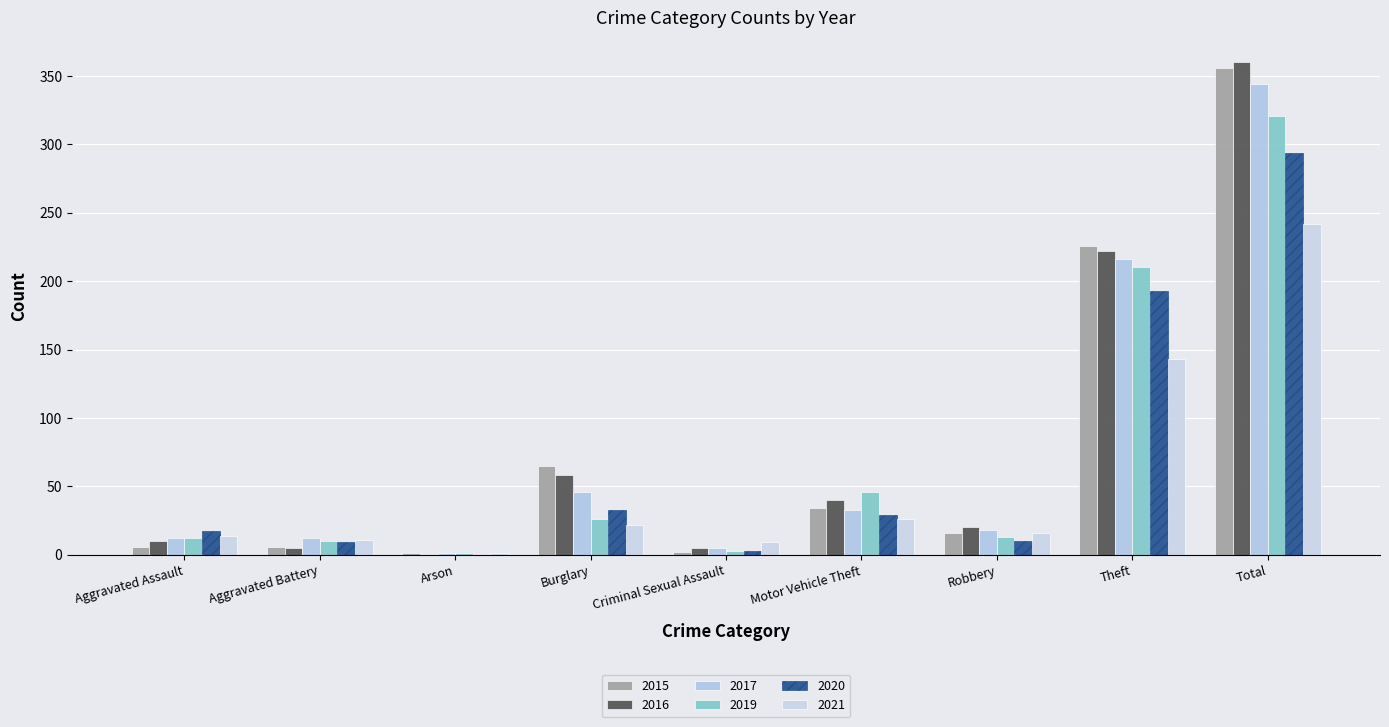

Does the chart contain stacked bars?

No